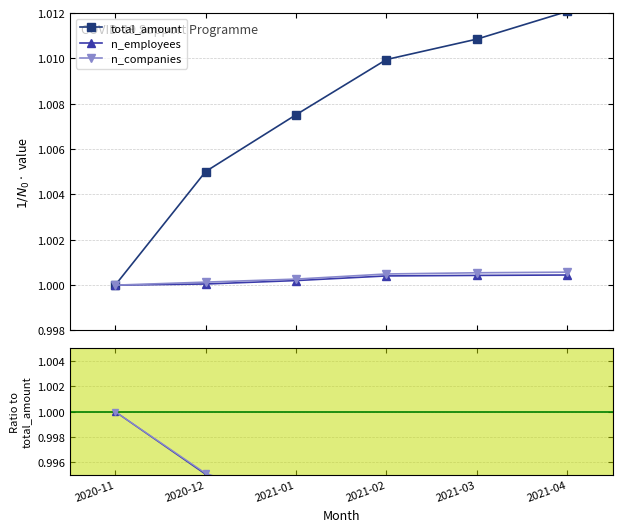

True or false: n_companies and n_employees intersect in this chart.

False